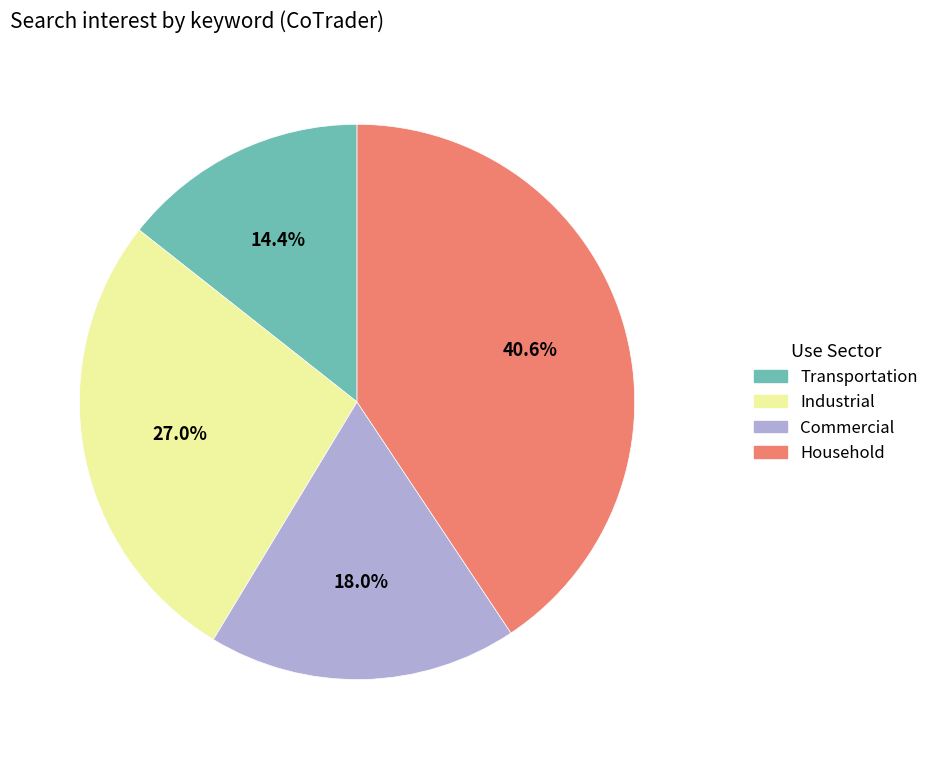

Approximately how many times larger is the value at Transportation compared to Household?

0.4